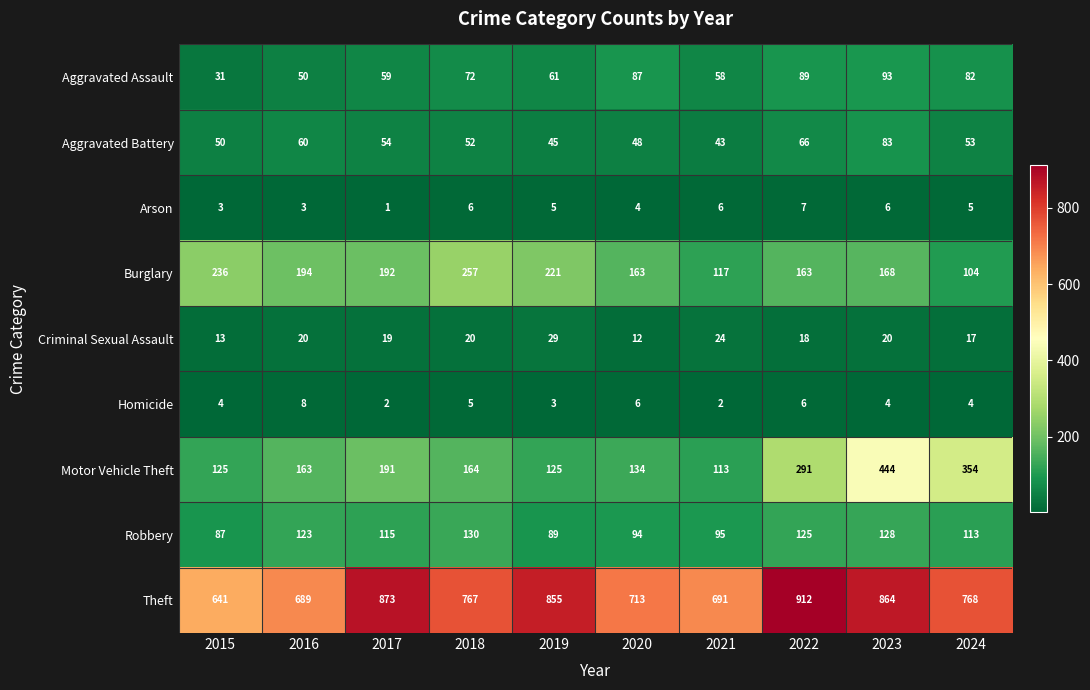

True or false: Homicide has a value of 6 at 2020.

True